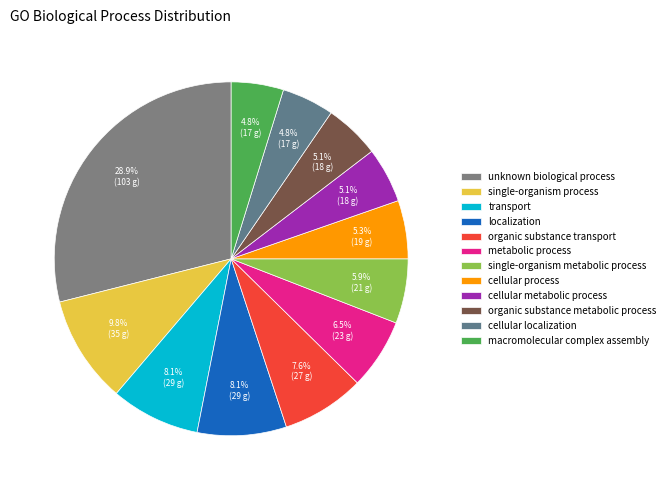

To the nearest percent, what percentage of the pie is single-organism metabolic process?

6%